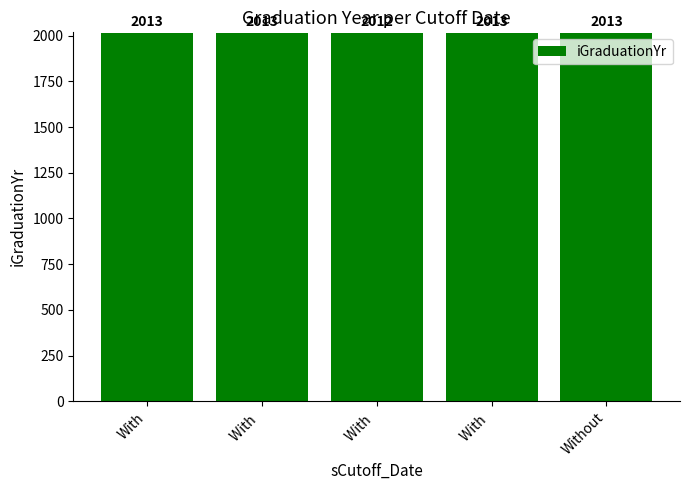

At which label is the value closest to 2012?

With 